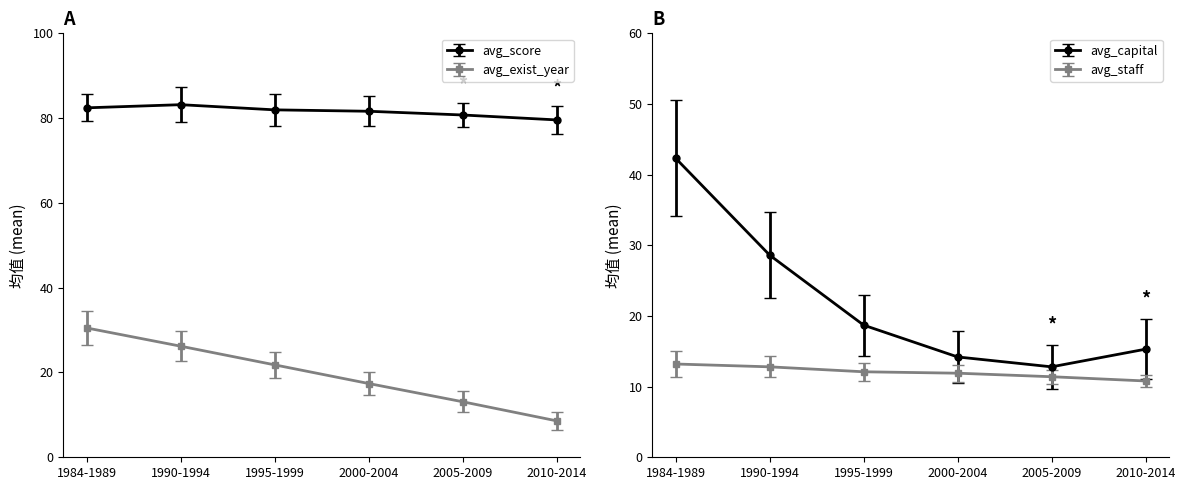

What is the difference between the second highest and minimum values in the avg_exist_year series?

17.6